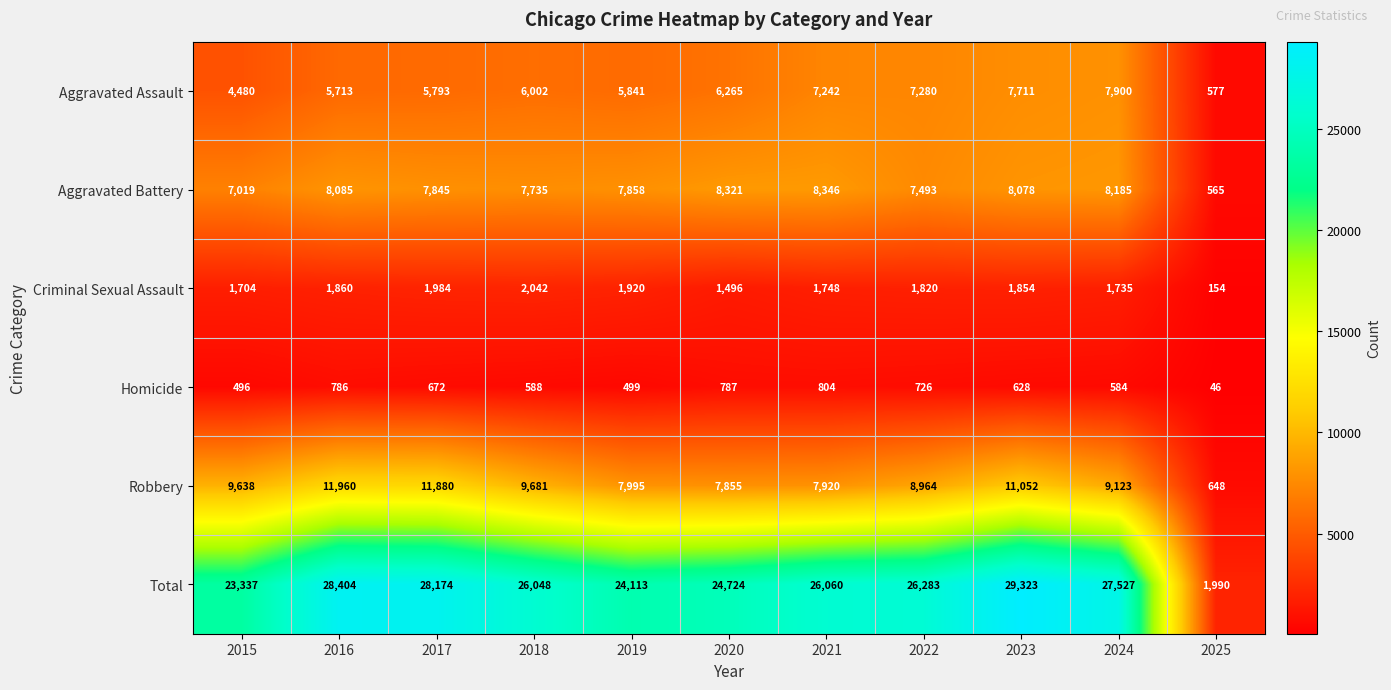

At how many categories does at least one series exceed 16772?

10